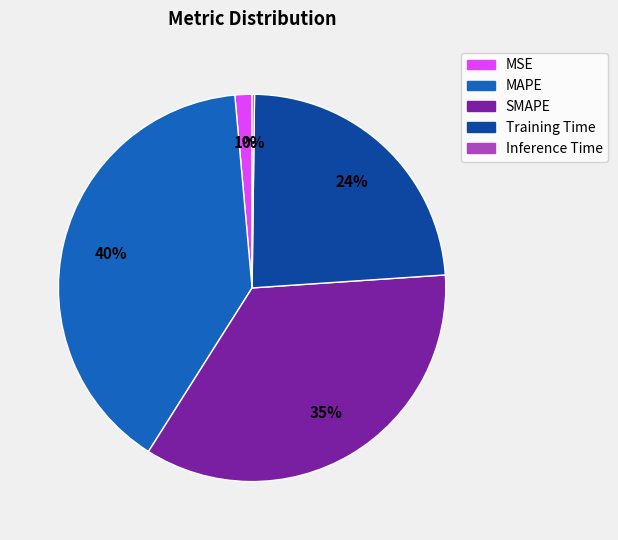

Is there a majority slice in this chart?

No